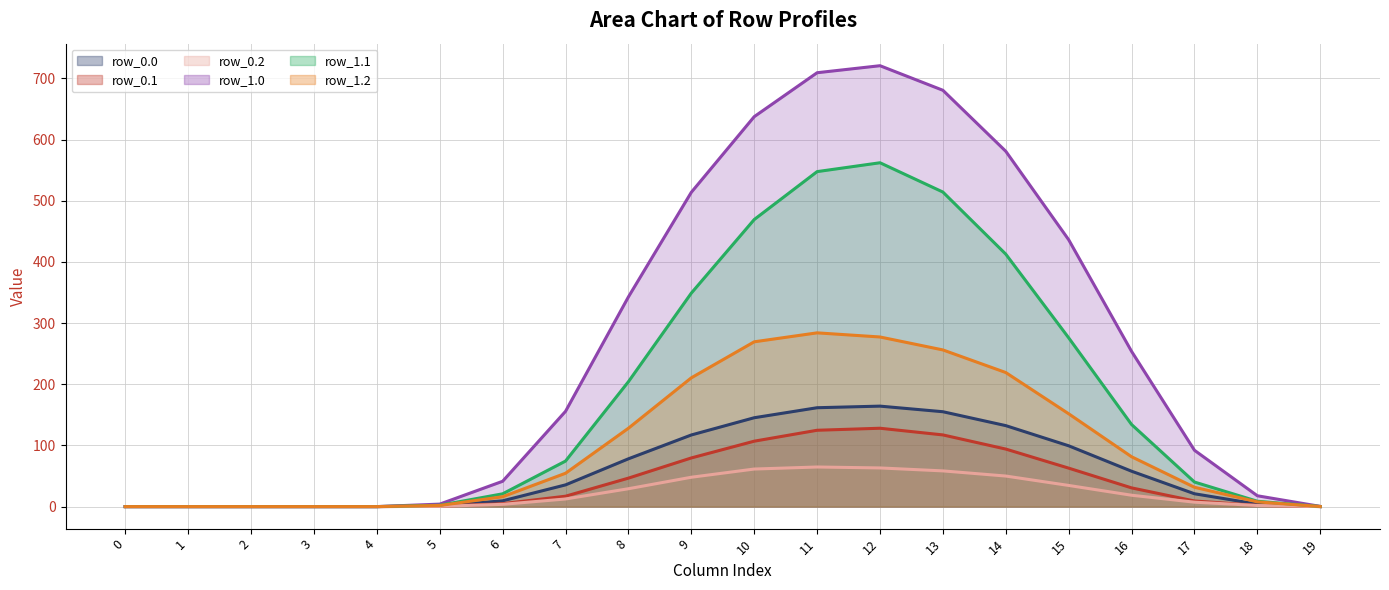

How many data points does each series have?

20